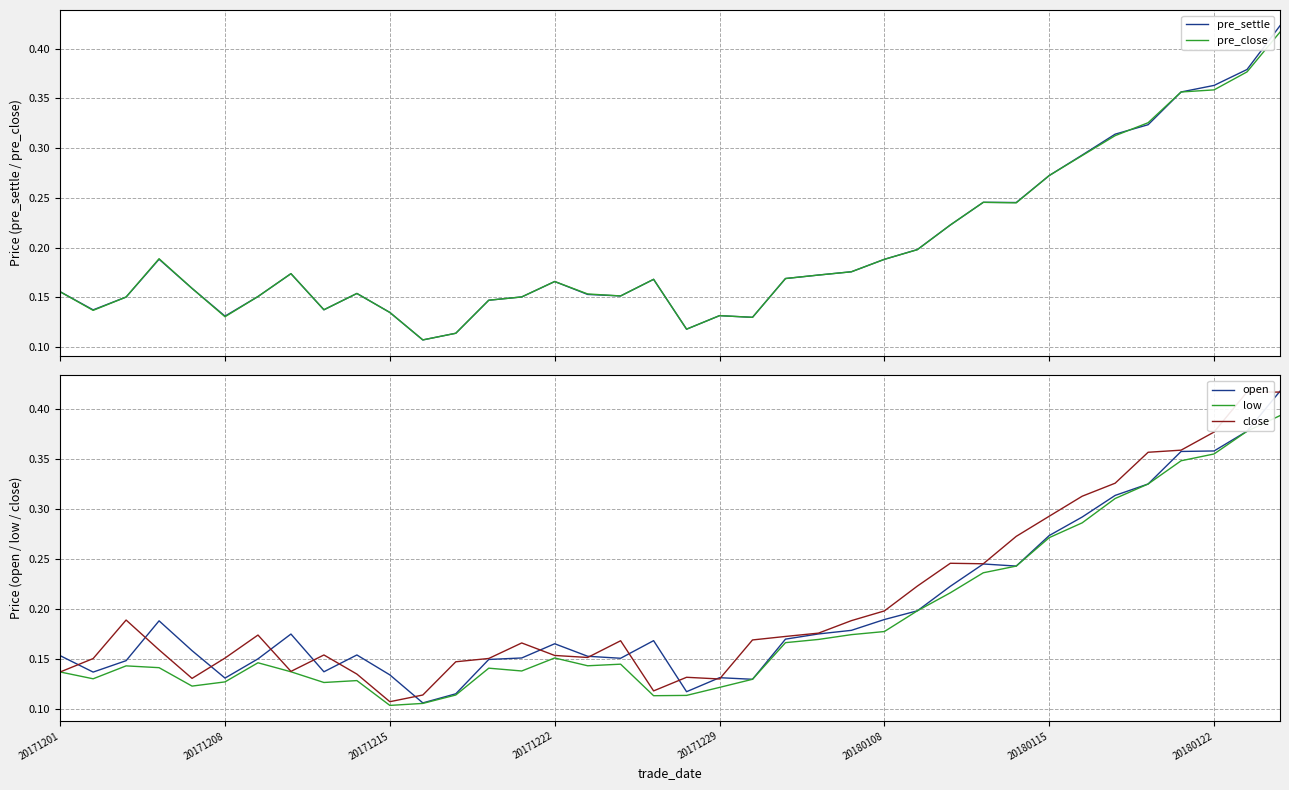

True or false: low has a value of 0.1 at 20171229.

True